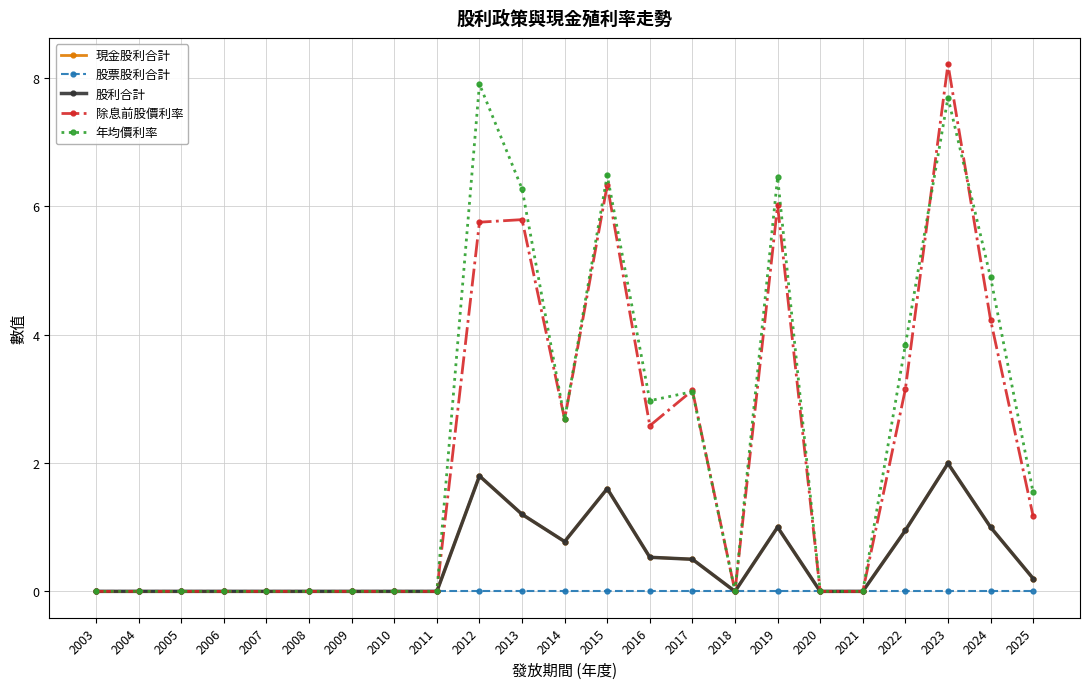

Does the chart have visible grid lines?

Yes